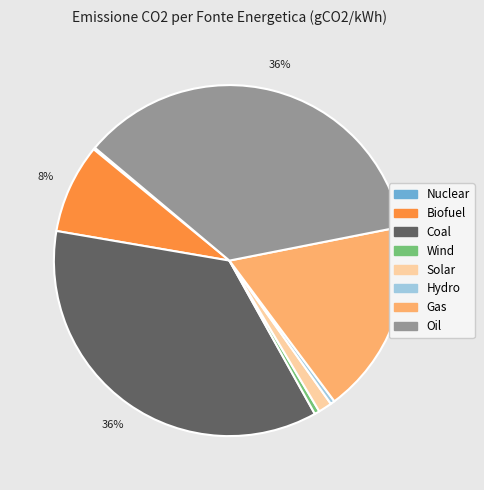

True or false: Hydro accounts for 0% of the total.

True